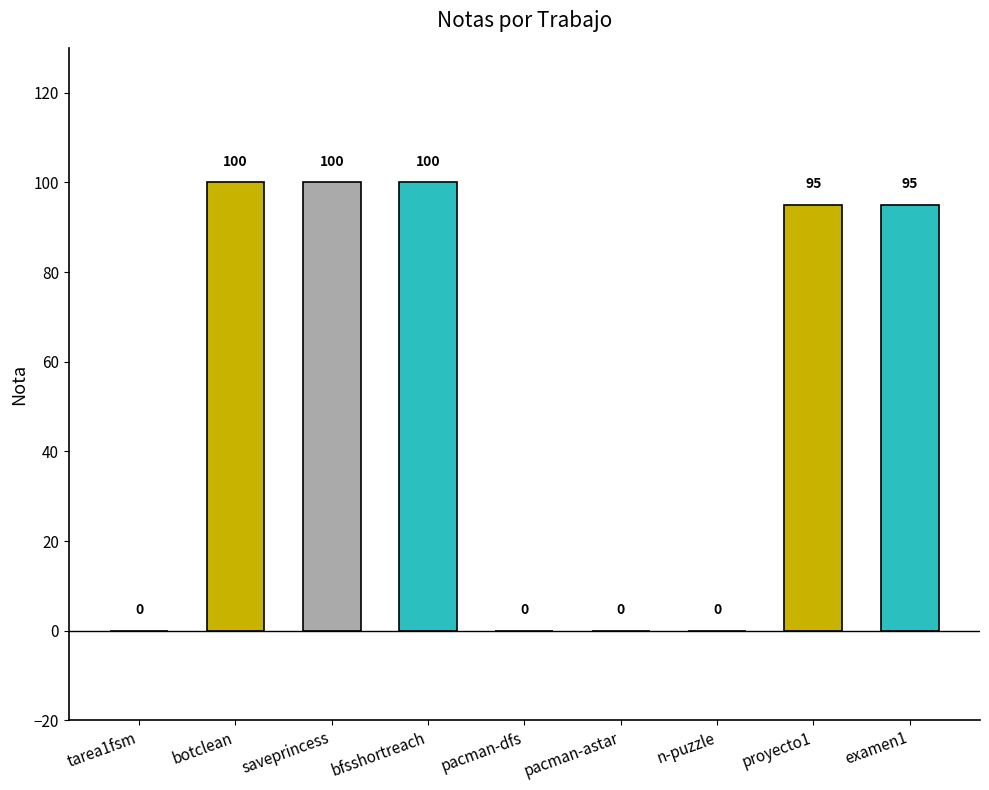

List the labels in order of value, largest first.

botclean, saveprincess, bfsshortreach, proyecto1, examen1, tarea1fsm, pacman-dfs, pacman-astar, n-puzzle